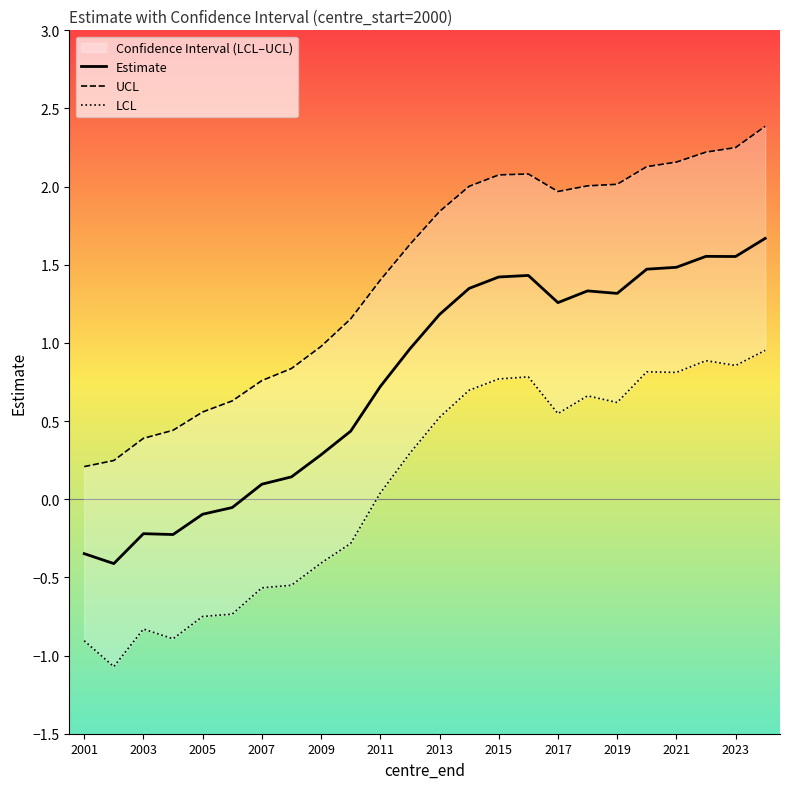

The Estimate series shows 0.8 at 2021. True or false?

False